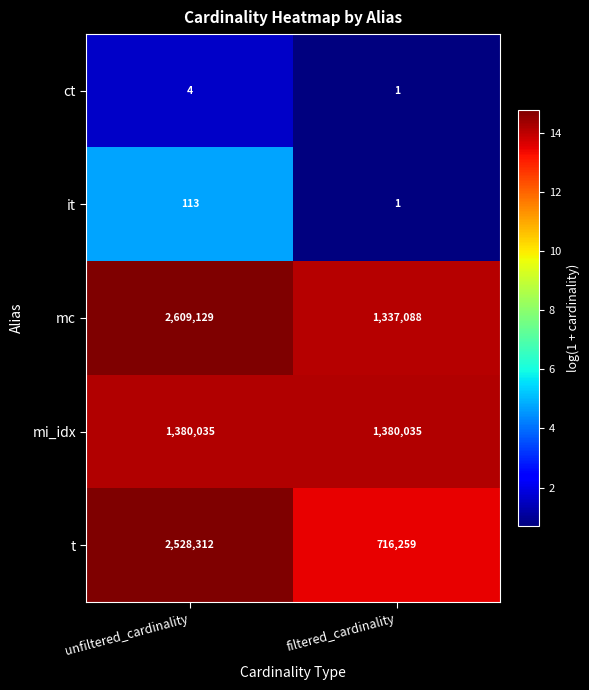

Which series has the largest total across all categories?

mc